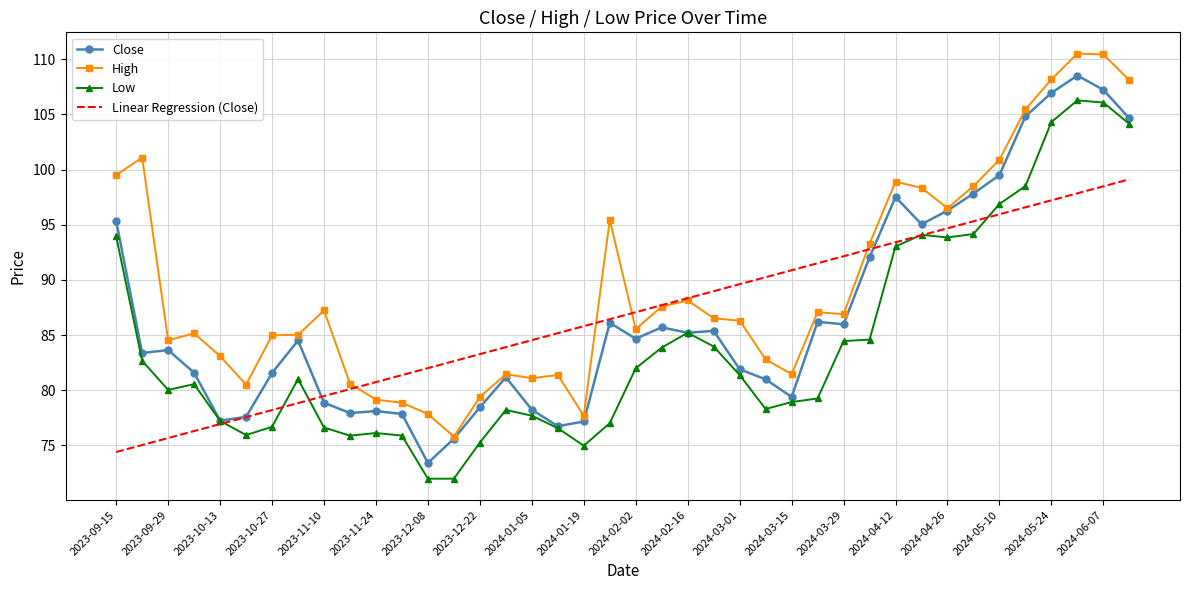

What is the sum of all Close values?

3470.1